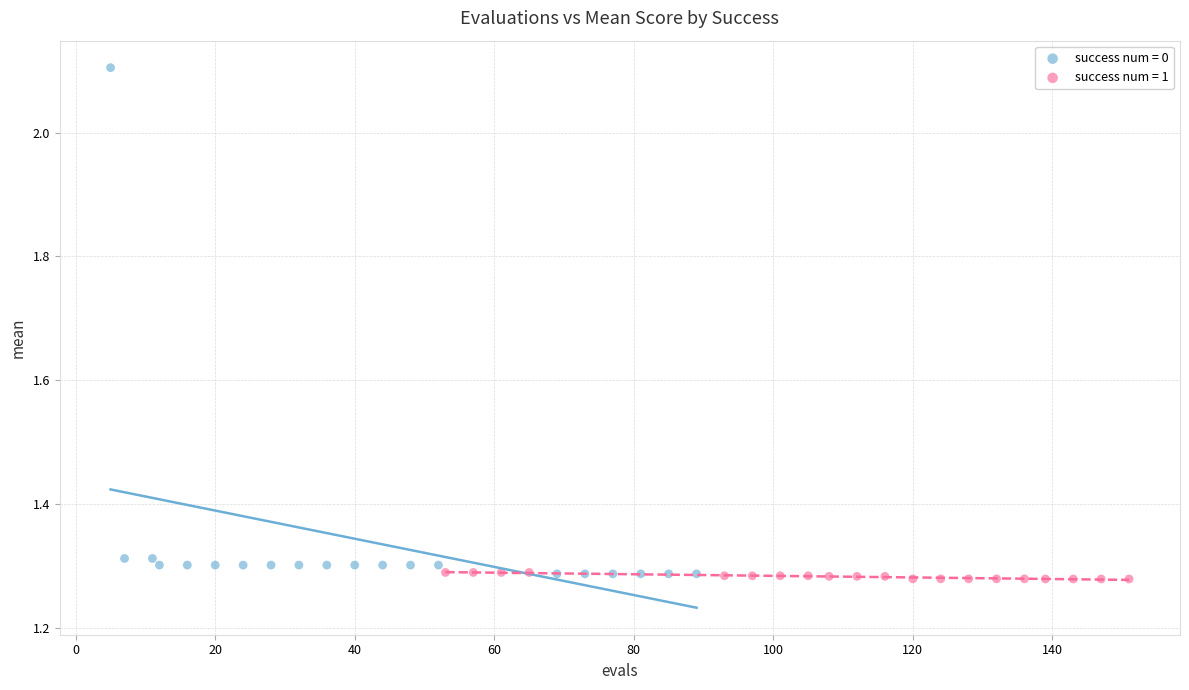

Which series contains the lowest Y value?

success num = 1